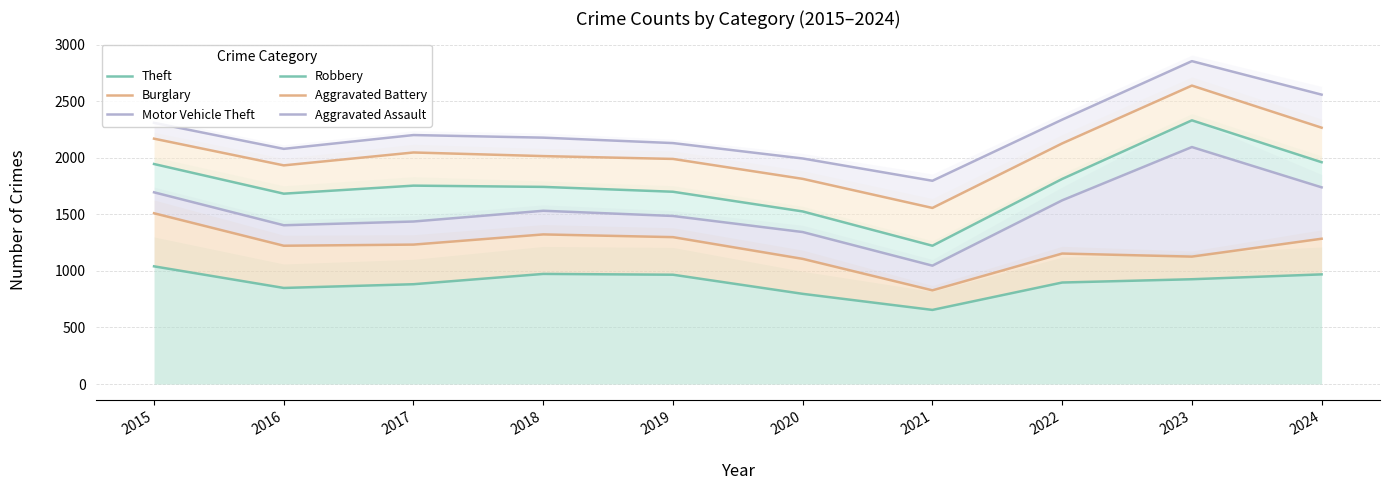

Where is the first local minimum for Theft?

2016